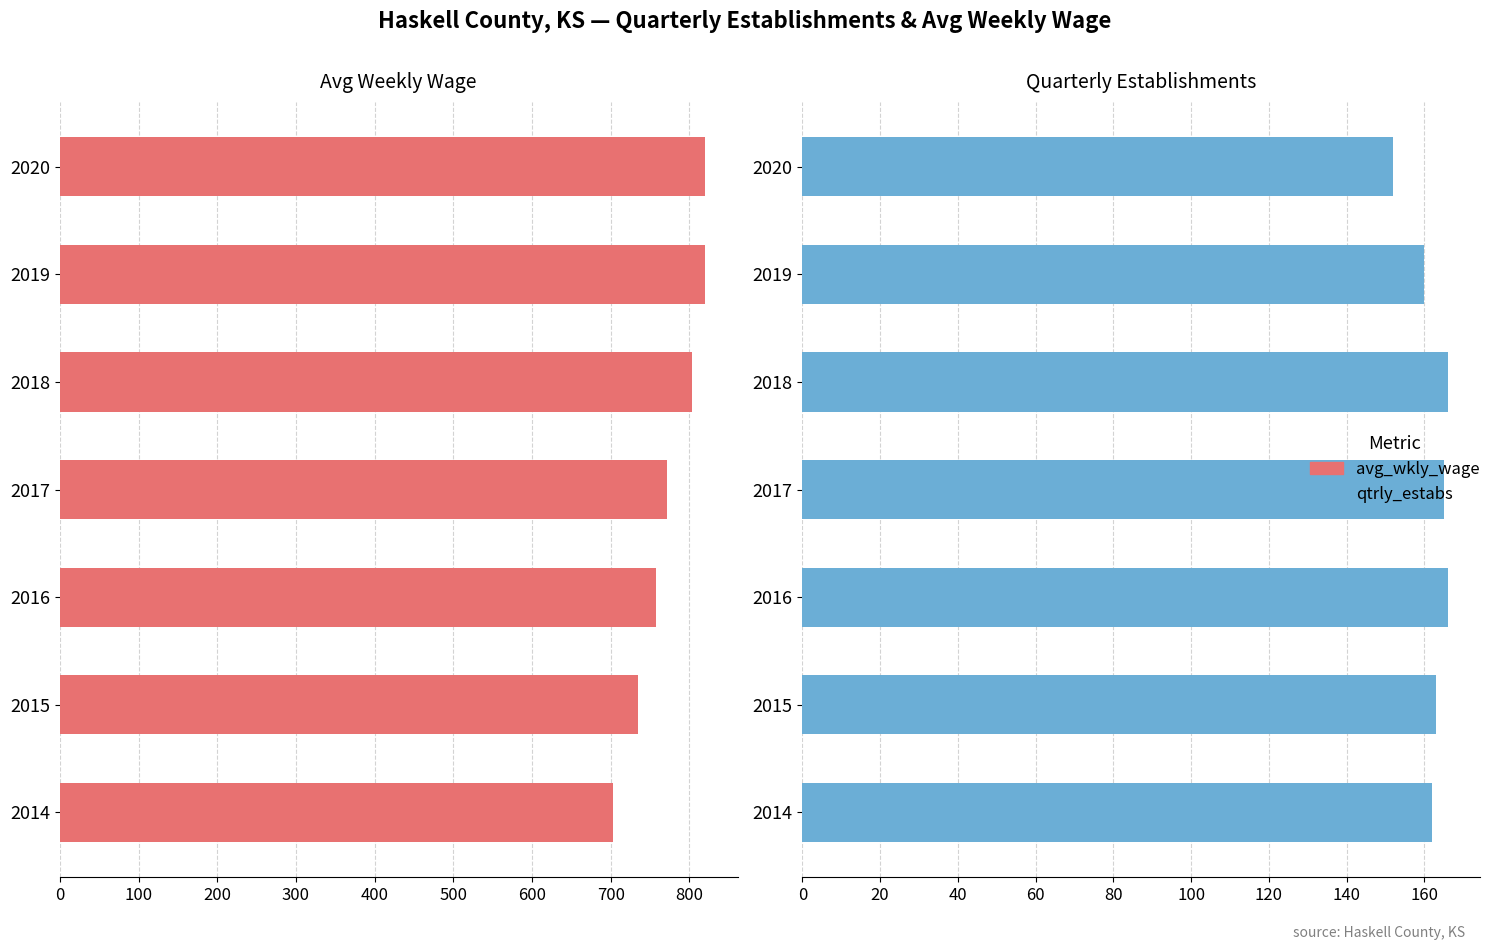

How many bars are there in each group?

2